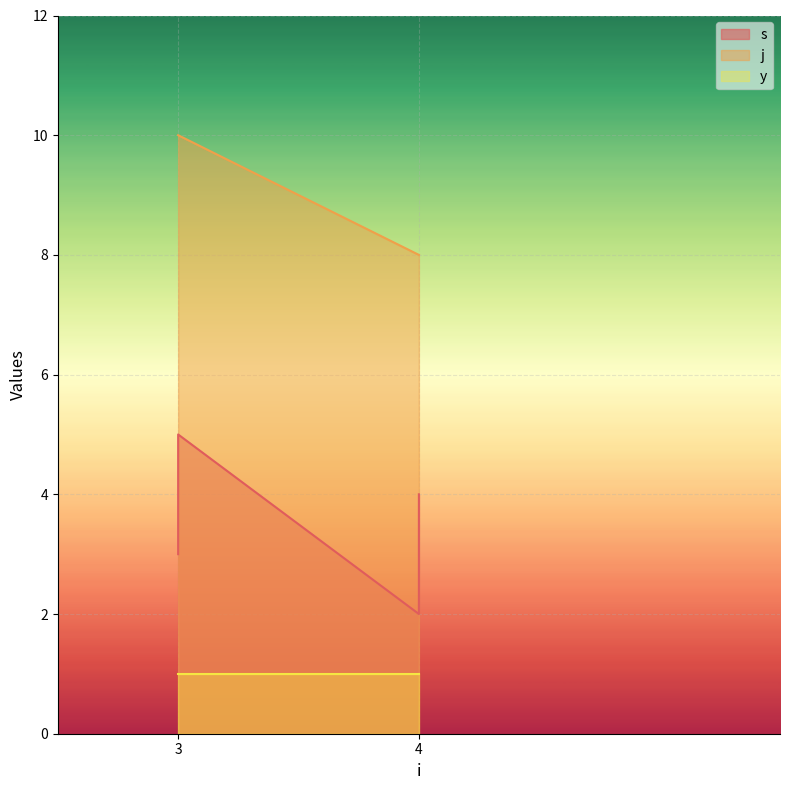

Read the s value at 3.

3